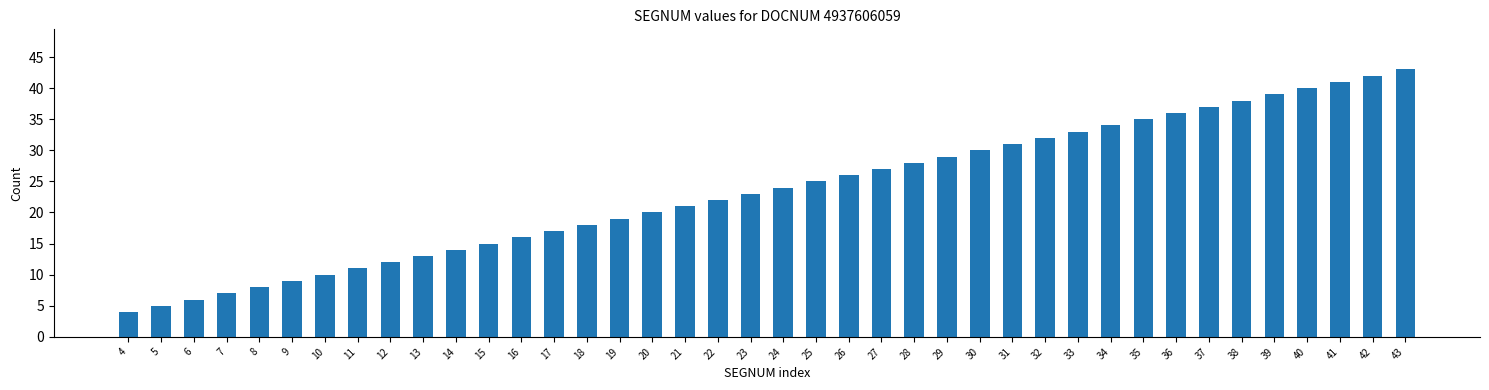

Rank the categories by value from lowest to highest.

4, 5, 6, 7, 8, 9, 10, 11, 12, 13, 14, 15, 16, 17, 18, 19, 20, 21, 22, 23, 24, 25, 26, 27, 28, 29, 30, 31, 32, 33, 34, 35, 36, 37, 38, 39, 40, 41, 42, 43